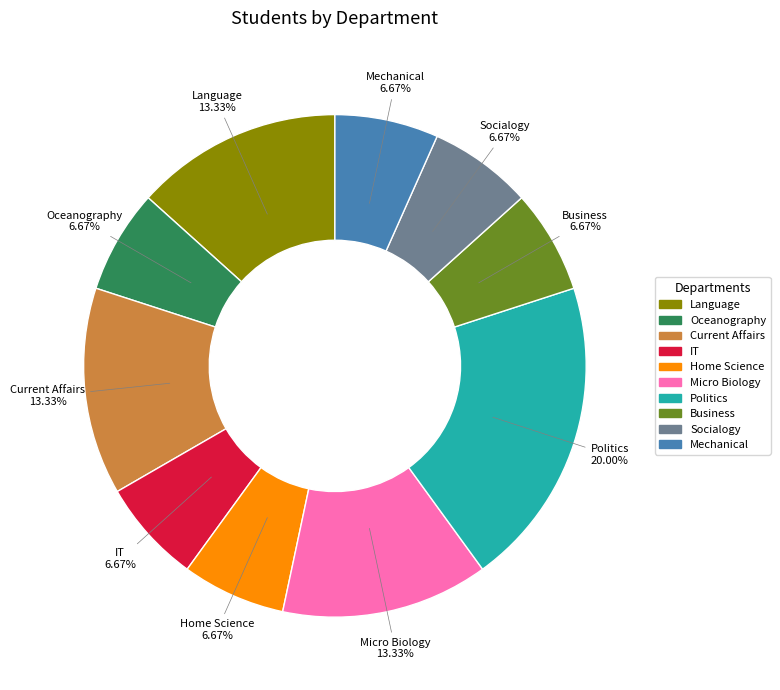

Does Socialogy represent more than half of the total?

No